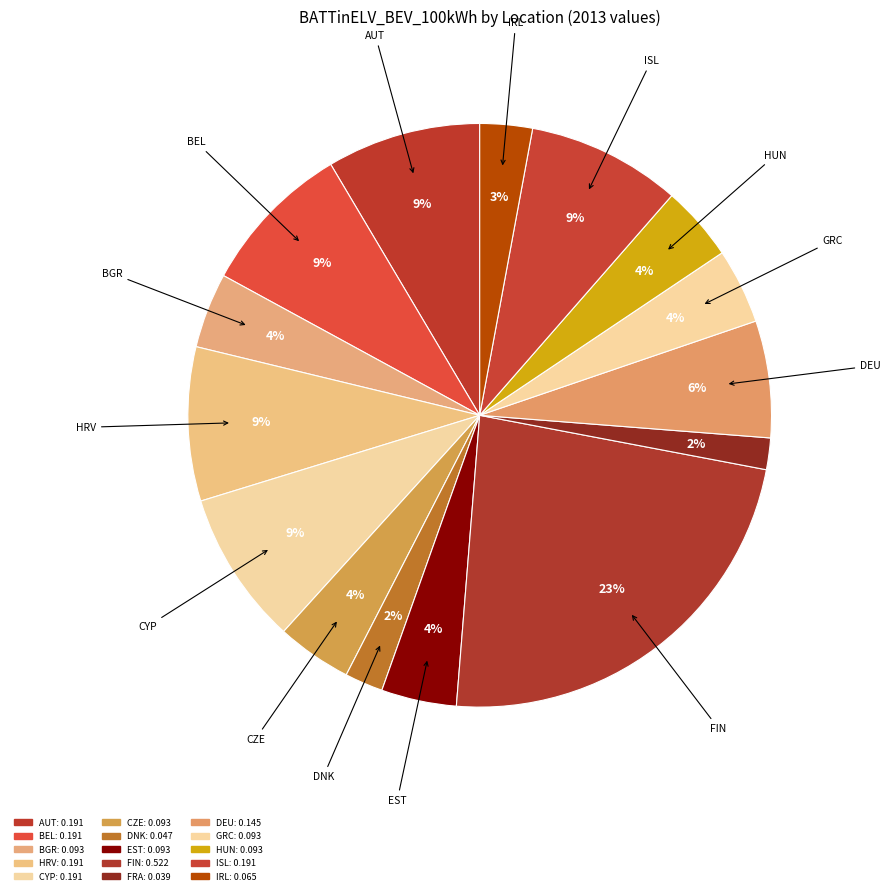

Is it true that HRV is 2% of the pie?

False